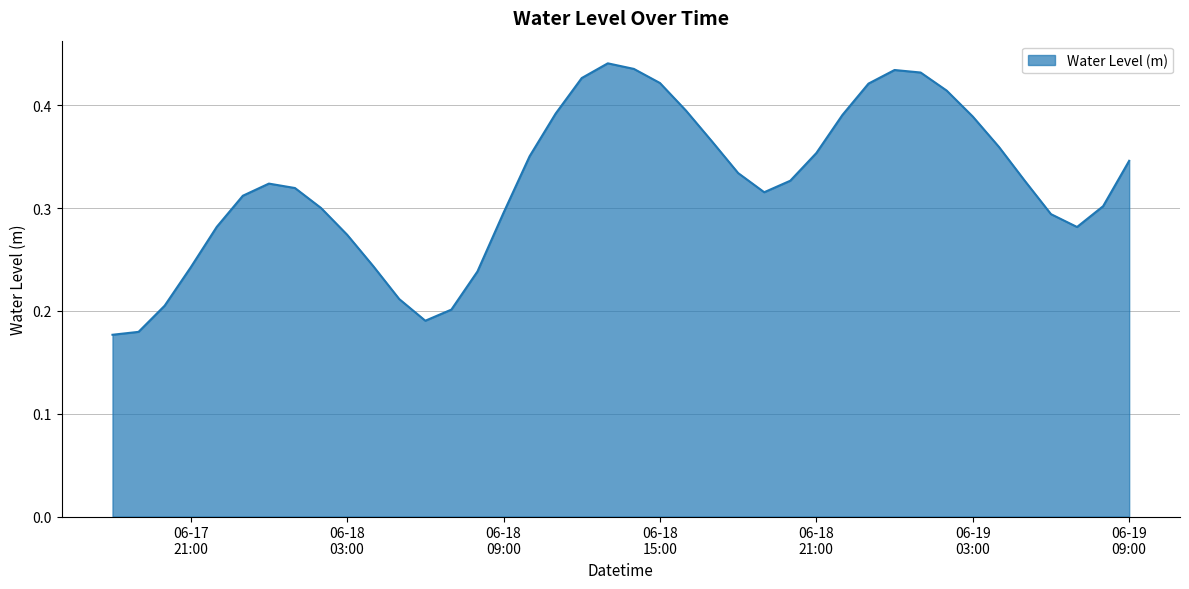

Which category has the lowest value across all series?

2023-06-17 18:00:00